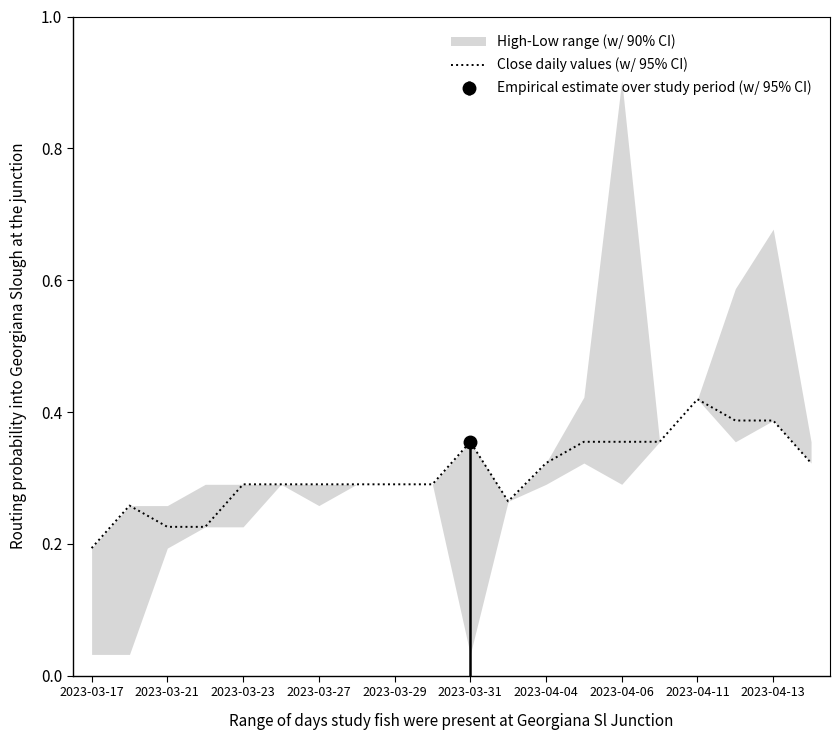

Reading right to left, extract all data points from this chart.

0.3	0.4	0.4	0.4	0.4	0.4	0.4	0.3	0.3	0.4	0.3	0.3	0.3	0.3	0.3	0.3	0.2	0.2	0.3	0.2